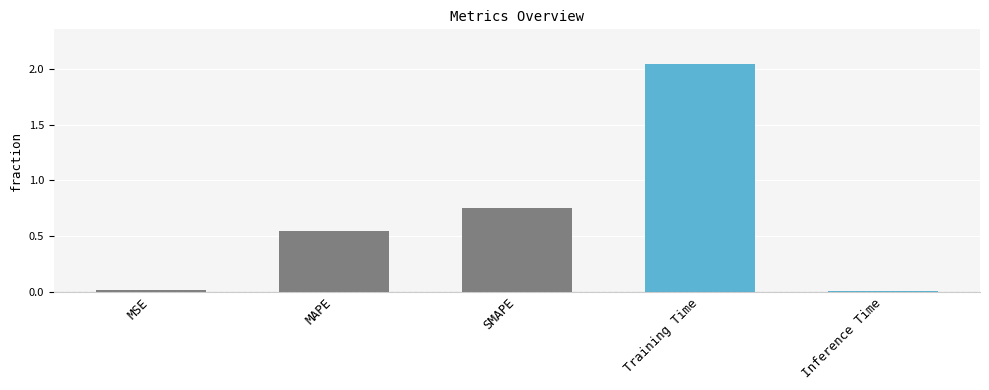

At which category does the chart reach its peak across all series?

Training Time